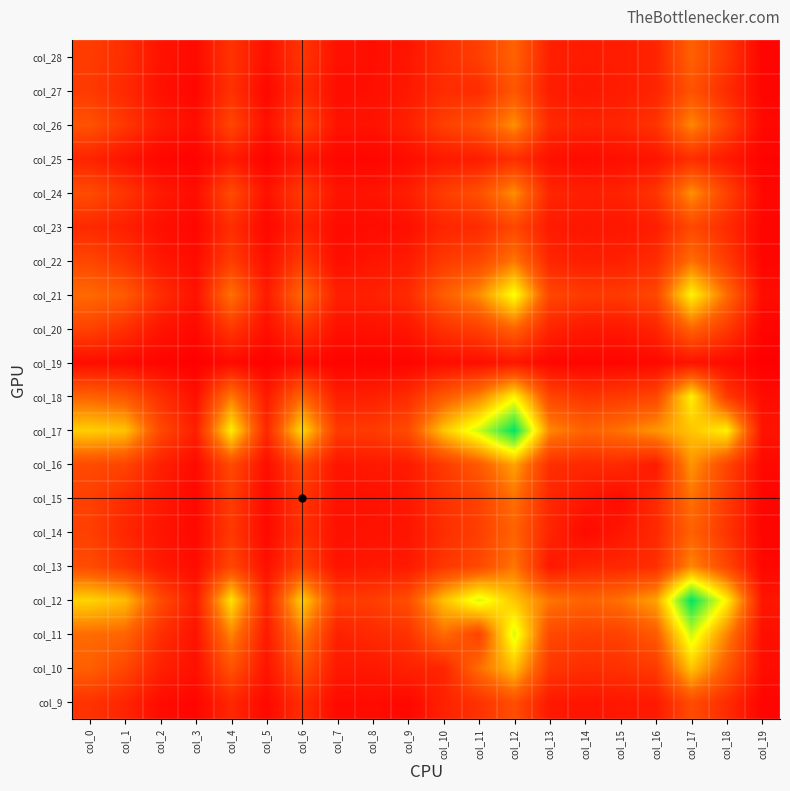

Reading left to right, what are all the values shown in this chart?

col_9: col_0=250	col_1=179	col_2=63	col_3=32	col_4=195	col_5=44	col_6=226	col_7=53	col_8=62	col_9=43	col_10=166	col_11=246	col_12=383	col_13=125	col_14=101	col_15=117	col_16=130	col_17=372	col_18=216	col_19=26
col_10: col_0=464	col_1=347	col_2=162	col_3=80	col_4=403	col_5=102	col_6=401	col_7=126	col_8=121	col_9=166	col_10=182	col_11=519	col_12=792	col_13=268	col_14=224	col_15=242	col_16=283	col_17=810	col_18=434	col_19=68
col_11: col_0=517	col_1=490	col_2=229	col_3=92	col_4=602	col_5=129	col_6=578	col_7=160	col_8=204	col_9=246	col_10=519	col_11=323	col_12=1069	col_13=354	col_14=305	col_15=320	col_16=441	col_17=1093	col_18=600	col_19=76
col_12: col_0=855	col_1=776	col_2=372	col_3=137	col_4=903	col_5=166	col_6=843	col_7=297	col_8=299	col_9=383	col_10=792	col_11=1069	col_12=811	col_13=553	col_14=479	col_15=533	col_16=698	col_17=1491	col_18=954	col_19=111
col_13: col_0=370	col_1=258	col_2=125	col_3=61	col_4=347	col_5=77	col_6=326	col_7=99	col_8=118	col_9=125	col_10=268	col_11=354	col_12=553	col_13=118	col_14=180	col_15=193	col_16=226	col_17=608	col_18=345	col_19=36
col_14: col_0=313	col_1=187	col_2=105	col_3=45	col_4=278	col_5=50	col_6=238	col_7=85	col_8=97	col_9=101	col_10=224	col_11=305	col_12=479	col_13=180	col_14=54	col_15=114	col_16=200	col_17=478	col_18=258	col_19=29
col_15: col_0=314	col_1=213	col_2=122	col_3=41	col_4=297	col_5=50	col_6=262	col_7=88	col_8=83	col_9=117	col_10=242	col_11=320	col_12=533	col_13=193	col_14=114	col_15=60	col_16=204	col_17=538	col_18=288	col_19=30
col_16: col_0=364	col_1=335	col_2=159	col_3=52	col_4=364	col_5=70	col_6=344	col_7=104	col_8=124	col_9=130	col_10=283	col_11=441	col_12=698	col_13=226	col_14=200	col_15=204	col_16=129	col_17=654	col_18=343	col_19=47
col_17: col_0=839	col_1=801	col_2=357	col_3=153	col_4=938	col_5=195	col_6=878	col_7=285	col_8=287	col_9=372	col_10=810	col_11=1093	col_12=1491	col_13=608	col_14=478	col_15=538	col_16=654	col_17=808	col_18=949	col_19=98
col_18: col_0=479	col_1=426	col_2=232	col_3=77	col_4=567	col_5=125	col_6=498	col_7=147	col_8=157	col_9=216	col_10=434	col_11=600	col_12=954	col_13=345	col_14=258	col_15=288	col_16=343	col_17=949	col_18=286	col_19=59
col_19: col_0=69	col_1=51	col_2=27	col_3=4	col_4=56	col_5=8	col_6=63	col_7=21	col_8=21	col_9=26	col_10=68	col_11=76	col_12=111	col_13=36	col_14=29	col_15=30	col_16=47	col_17=98	col_18=59	col_19=2
col_20: col_0=324	col_1=234	col_2=102	col_3=49	col_4=272	col_5=78	col_6=258	col_7=85	col_8=87	col_9=111	col_10=244	col_11=313	col_12=483	col_13=176	col_14=123	col_15=118	col_16=177	col_17=486	col_18=282	col_19=25
col_21: col_0=509	col_1=441	col_2=222	col_3=87	col_4=540	col_5=130	col_6=500	col_7=158	col_8=163	col_9=210	col_10=453	col_11=625	col_12=1006	col_13=345	col_14=283	col_15=285	col_16=349	col_17=963	col_18=520	col_19=63
col_22: col_0=344	col_1=253	col_2=116	col_3=62	col_4=298	col_5=76	col_6=284	col_7=72	col_8=106	col_9=135	col_10=284	col_11=343	col_12=556	col_13=186	col_14=149	col_15=161	col_16=215	col_17=531	col_18=289	col_19=29
col_23: col_0=201	col_1=155	col_2=79	col_3=38	col_4=225	col_5=41	col_6=171	col_7=61	col_8=63	col_9=82	col_10=181	col_11=211	col_12=347	col_13=132	col_14=112	col_15=113	col_16=146	col_17=357	col_18=212	col_19=29
col_24: col_0=371	col_1=257	col_2=127	col_3=67	col_4=365	col_5=87	col_6=289	col_7=100	col_8=102	col_9=148	col_10=300	col_11=388	col_12=629	col_13=184	col_14=156	col_15=169	col_16=252	col_17=636	col_18=327	col_19=43
col_25: col_0=175	col_1=98	col_2=38	col_3=19	col_4=134	col_5=22	col_6=117	col_7=39	col_8=35	col_9=68	col_10=125	col_11=142	col_12=231	col_13=87	col_14=57	col_15=80	col_16=103	col_17=225	col_18=127	col_19=18
col_26: col_0=402	col_1=269	col_2=130	col_3=71	col_4=342	col_5=79	col_6=327	col_7=97	col_8=93	col_9=162	col_10=309	col_11=400	col_12=632	col_13=202	col_14=169	col_15=183	col_16=250	col_17=608	col_18=324	col_19=46
col_27: col_0=284	col_1=203	col_2=85	col_3=35	col_4=242	col_5=43	col_6=216	col_7=68	col_8=79	col_9=120	col_10=216	col_11=218	col_12=420	col_13=145	col_14=113	col_15=139	col_16=179	col_17=406	col_18=218	col_19=29
col_28: col_0=294	col_1=221	col_2=97	col_3=56	col_4=251	col_5=79	col_6=261	col_7=87	col_8=76	col_9=107	col_10=222	col_11=306	col_12=475	col_13=159	col_14=134	col_15=143	col_16=178	col_17=471	col_18=268	col_19=27